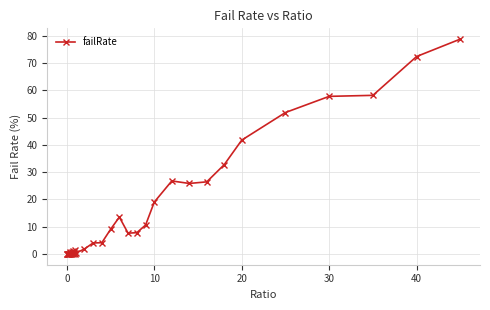

True or false: there are more than 2 points higher than both neighbors.

True